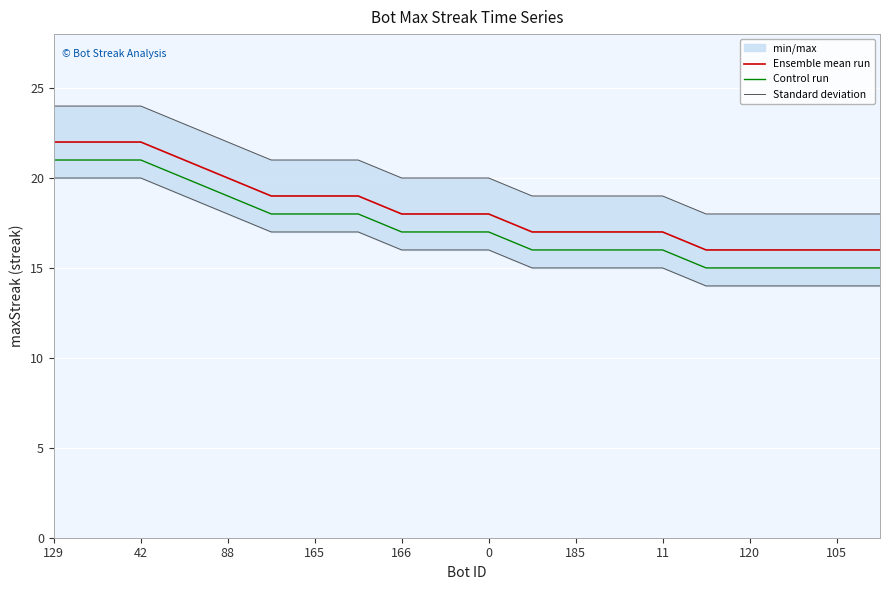

True or false: Ensemble mean run and Control run cross at least once.

False